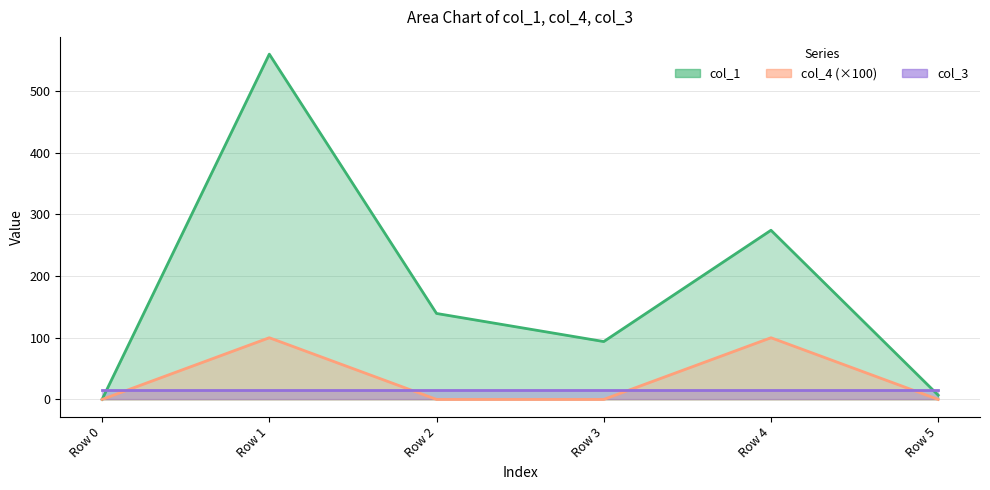

At how many categories does at least one series exceed 512?

1